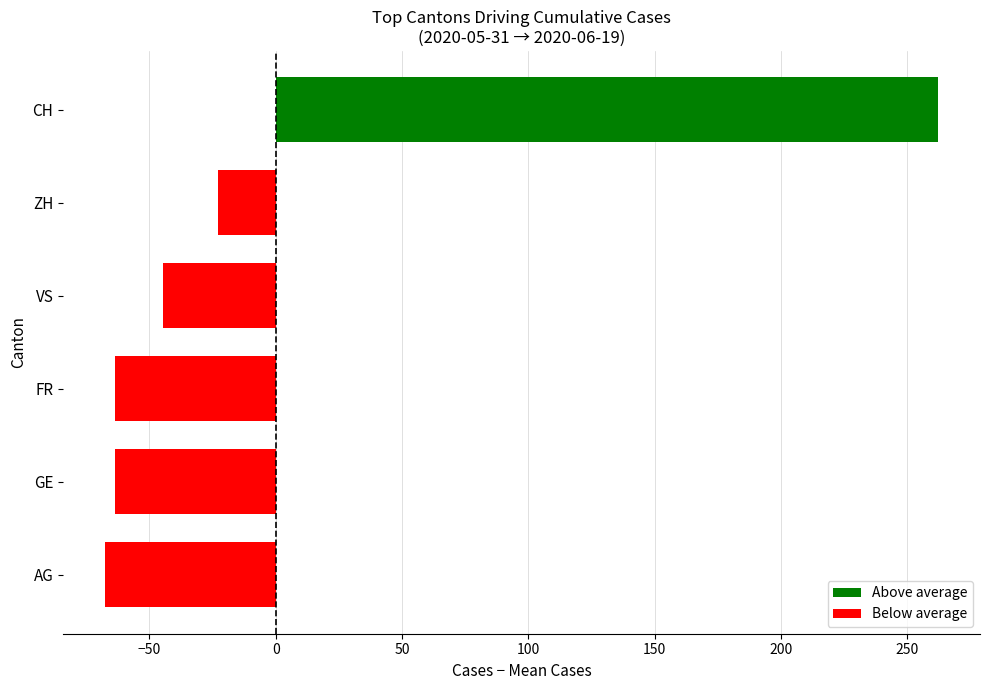

Where is the data nearest to the value 97?

ZH